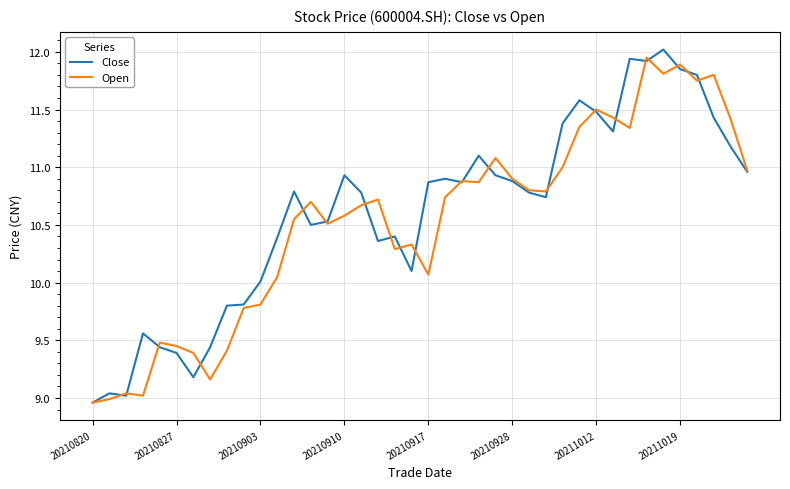

In Open, how many points are lower than both neighbors (excluding endpoints)?

10